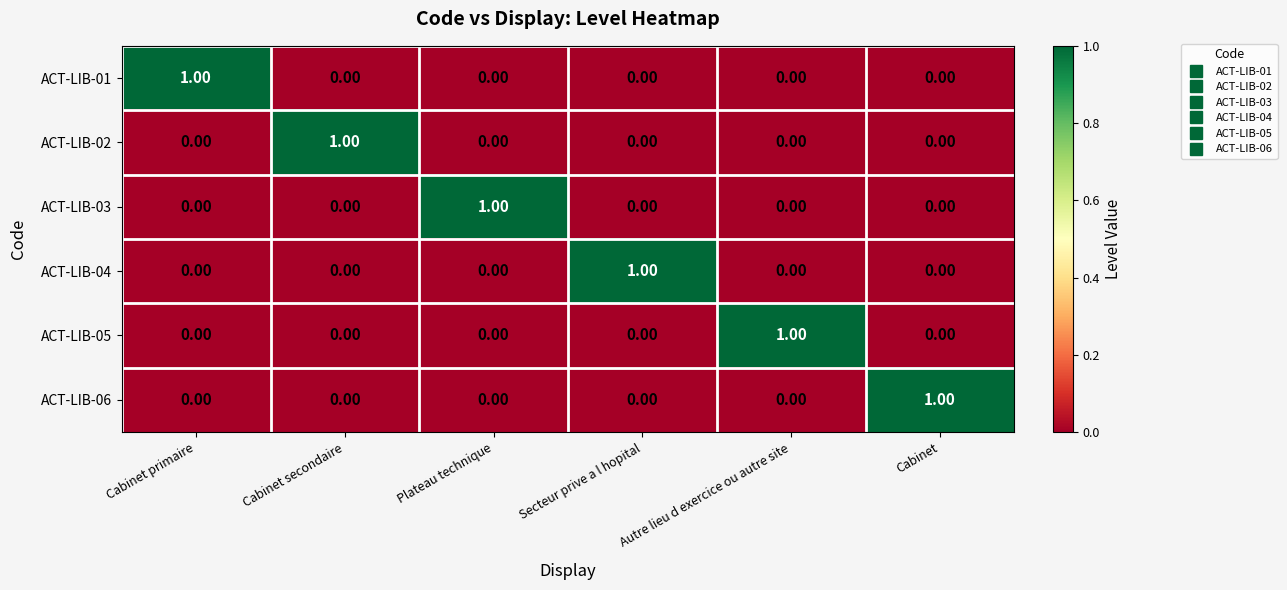

Is the value of ACT-LIB-02 at Cabinet secondaire greater than the value of ACT-LIB-03 at Autre lieu d exercice ou autre site?

Yes